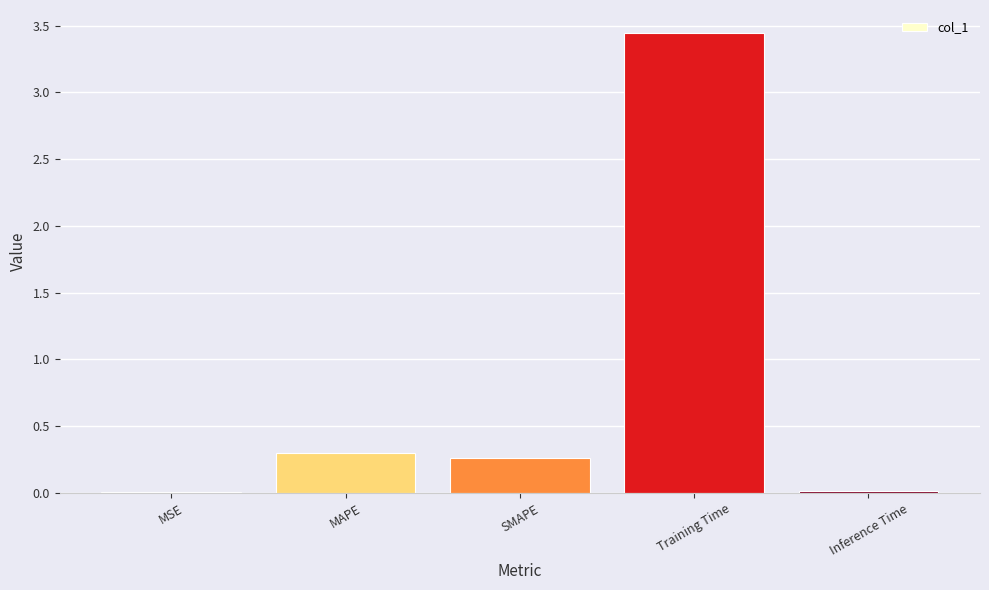

The value at Inference Time is 0.0. True or false?

True